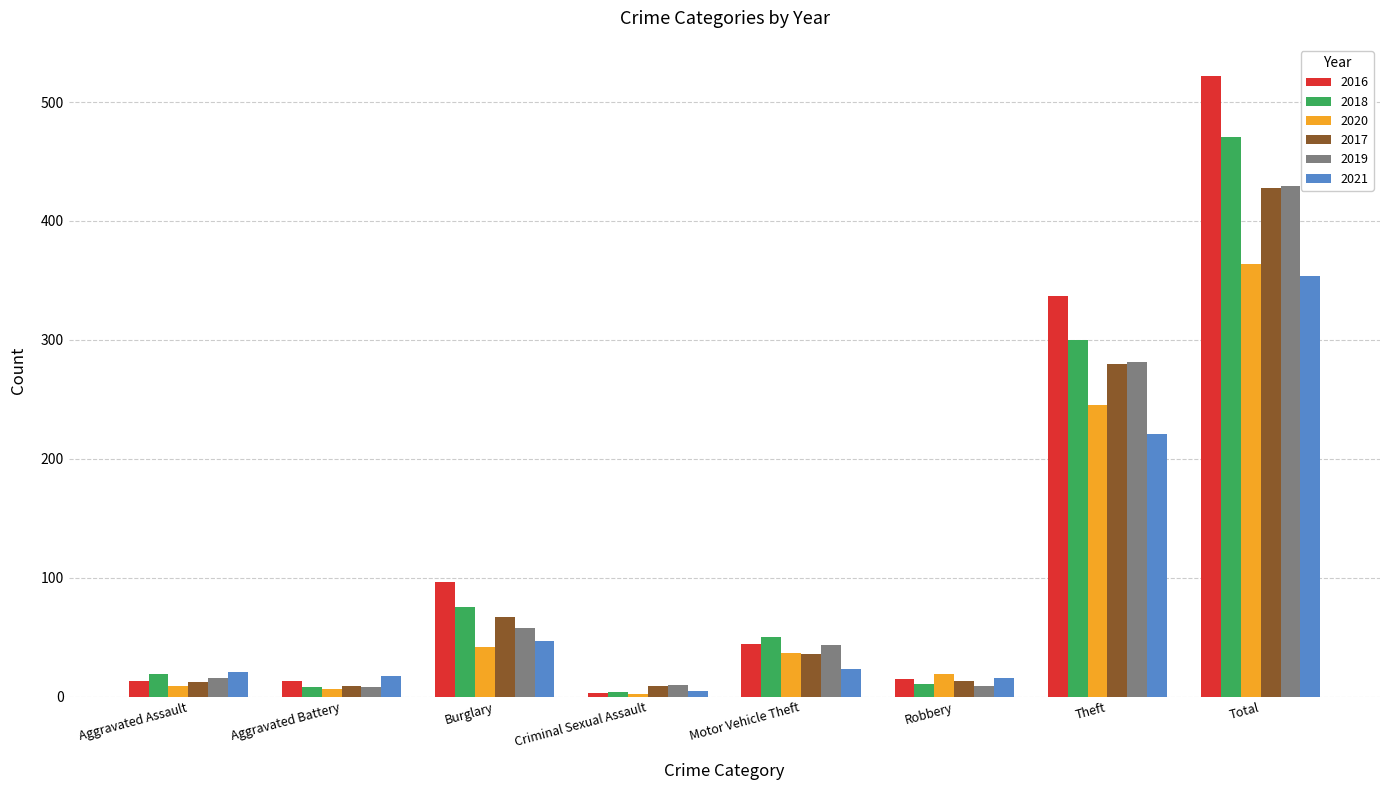

At which category is the sum across all series the highest?

Total